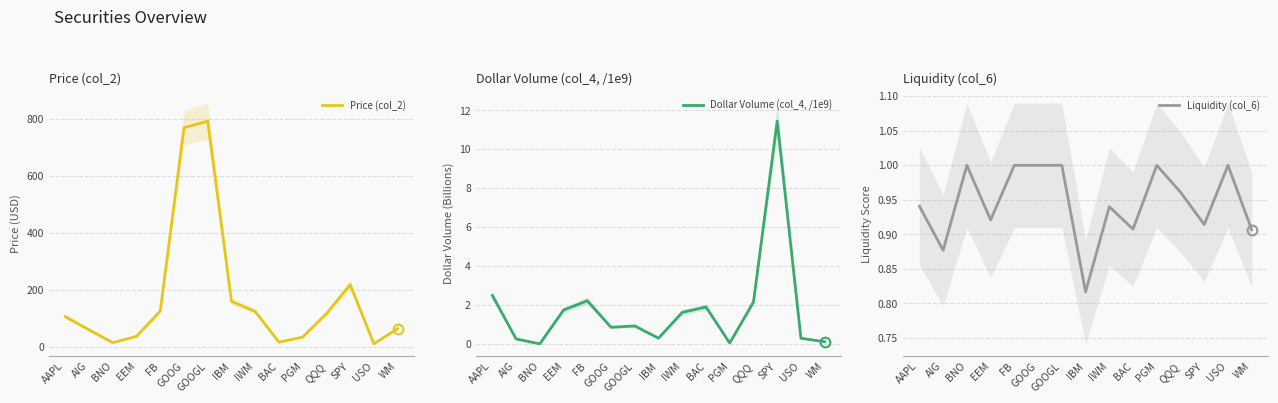

What is the value of the Dollar Volume (col_4, /1e9) point at the 1st from the left?

2.5